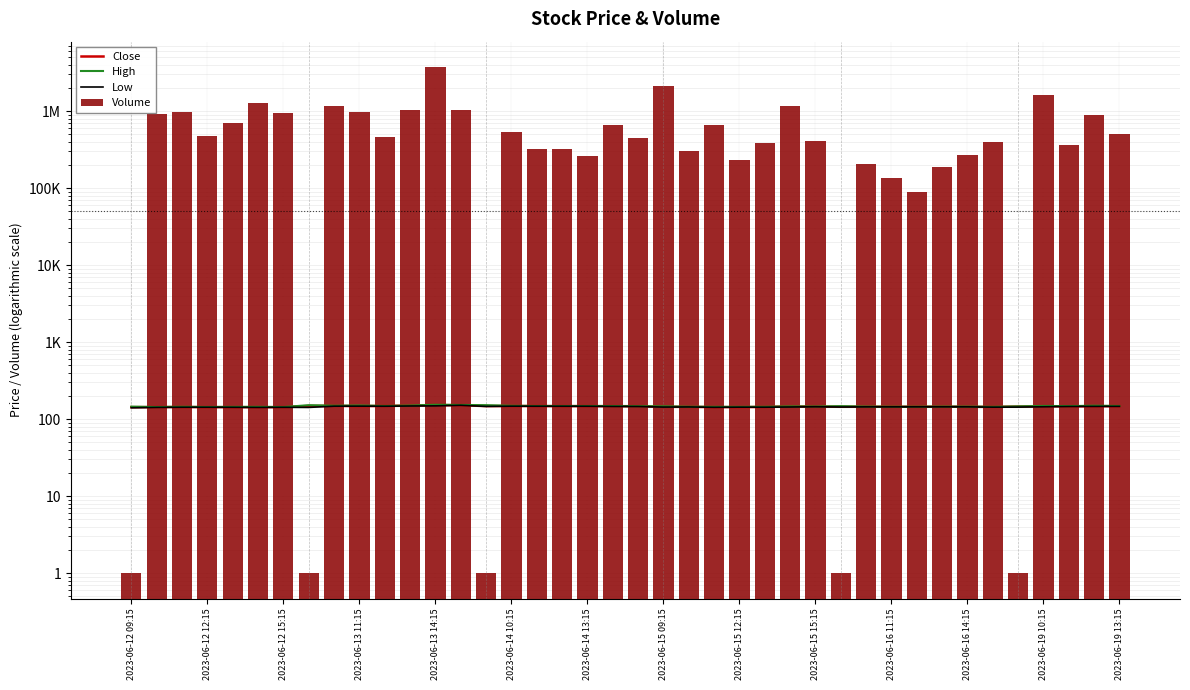

The value of High at 2023-06-19 13:15 is 232.5. True or false?

False